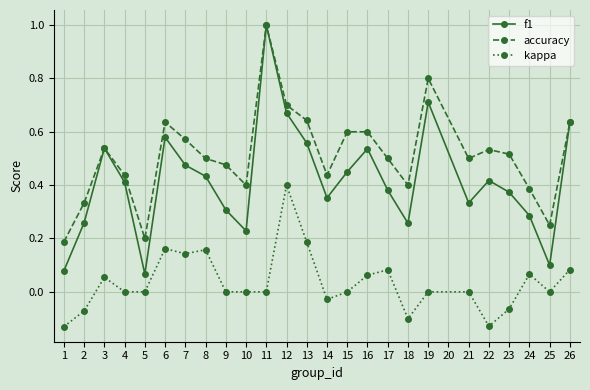

True or false: kappa has more than 1 interior local peaks.

True